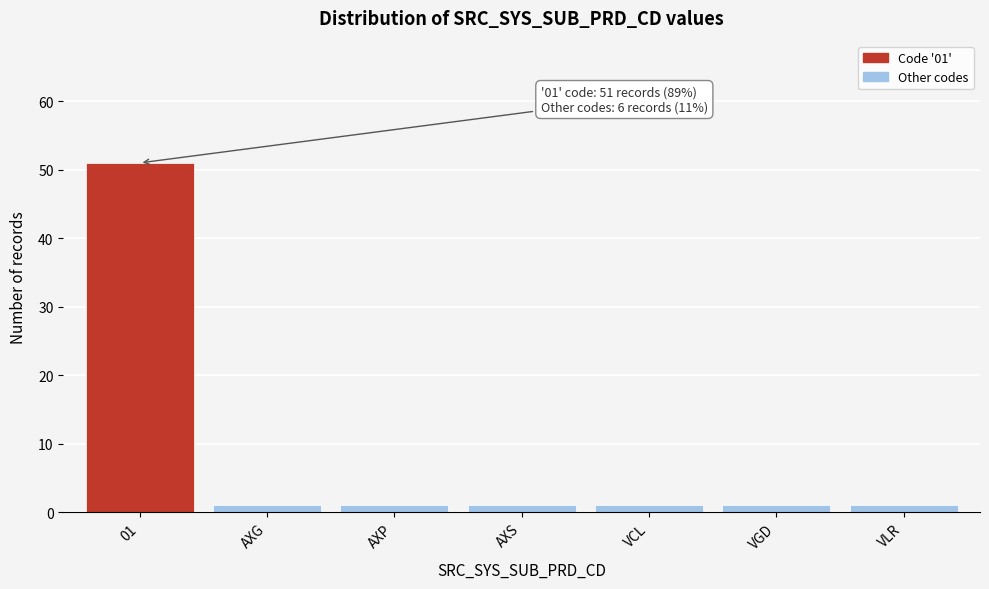

Reading right to left, transcribe all the data shown in this chart.

1	1	1	1	1	1	51